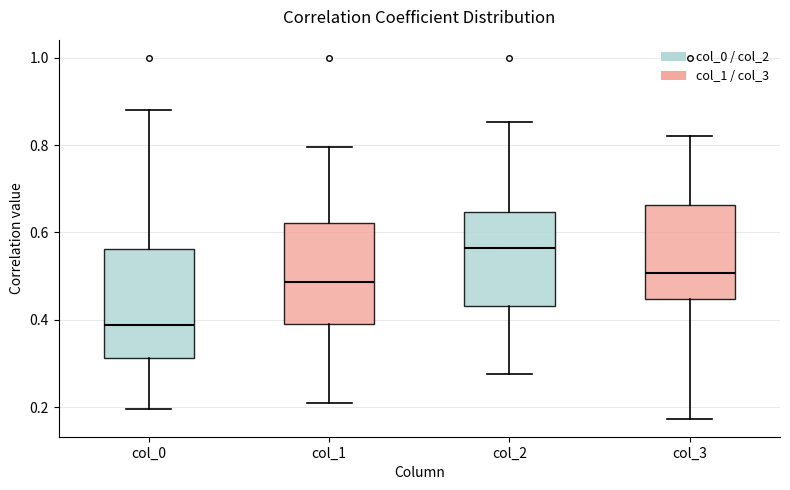

Reading left to right, transcribe this box plot: for each box, give where its median line is, the range the box spans, and where its two whiskers end, as read against the y-axis. The values are not printed on the chart, so give them approximately, as read against the axis.

col_0: median 0.38, box 0.32 to 0.56, whiskers 0.20 to 0.88
col_1: median 0.48, box 0.38 to 0.62, whiskers 0.20 to 0.80
col_2: median 0.56, box 0.44 to 0.64, whiskers 0.28 to 0.86
col_3: median 0.50, box 0.44 to 0.66, whiskers 0.18 to 0.82